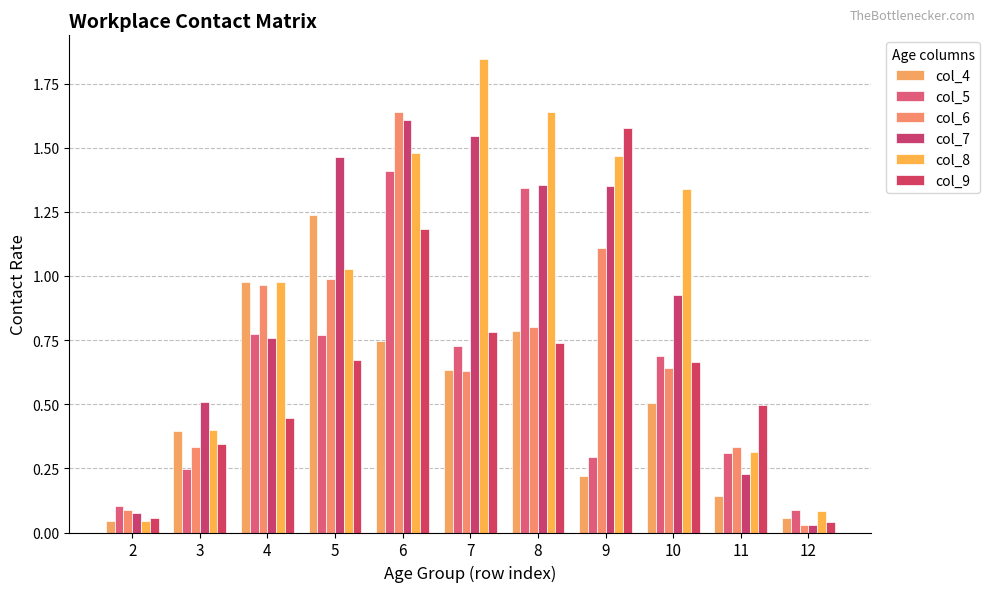

What is the average value of the col_4 series?

0.5